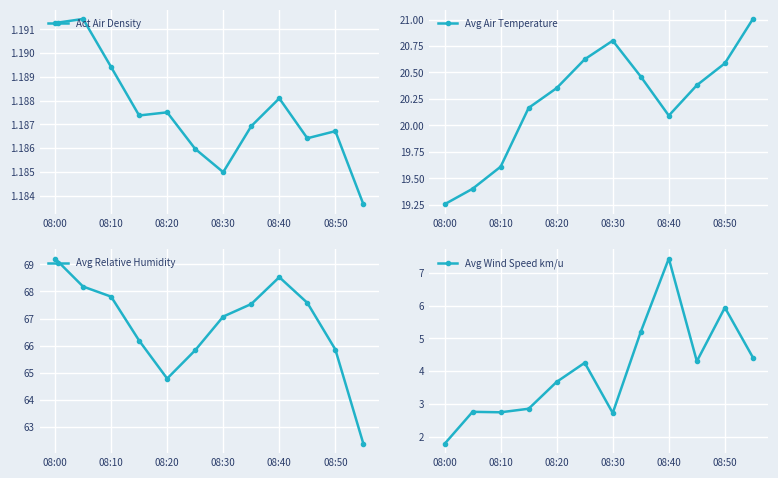

Reading left to right, transcribe all the data shown in this chart.

Act Air Density: 1.2	1.2	1.2	1.2	1.2	1.2	1.2	1.2	1.2	1.2	1.2	1.2
Avg Air Temperature: 19.3	19.4	19.6	20.2	20.4	20.6	20.8	20.5	20.1	20.4	20.6	21.0
Avg Relative Humidity: 69.2	68.2	67.8	66.2	64.8	65.8	67.1	67.5	68.5	67.6	65.9	62.4
Avg Wind Speed km/u: 1.8	2.8	2.7	2.8	3.7	4.3	2.7	5.2	7.4	4.3	5.9	4.4